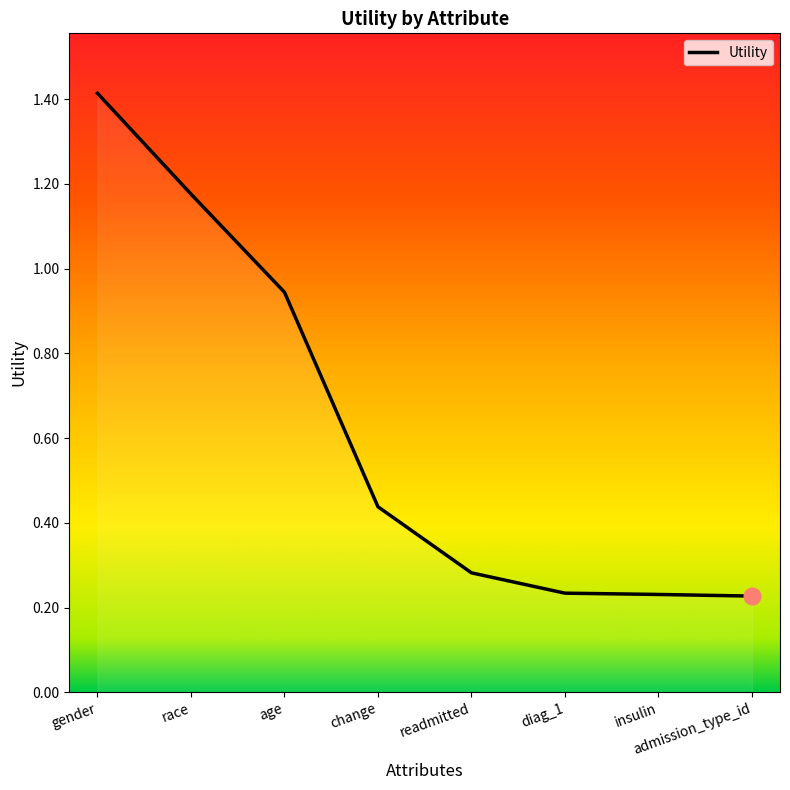

Is this an area chart (filled region under the line)?

No